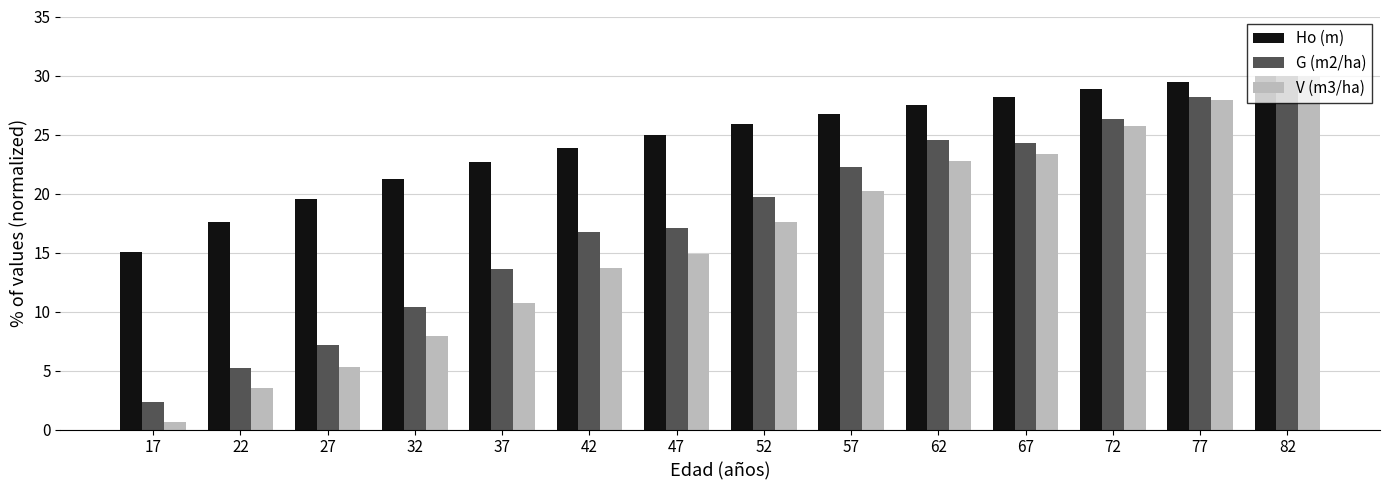

Which category has the lowest value across all series?

17